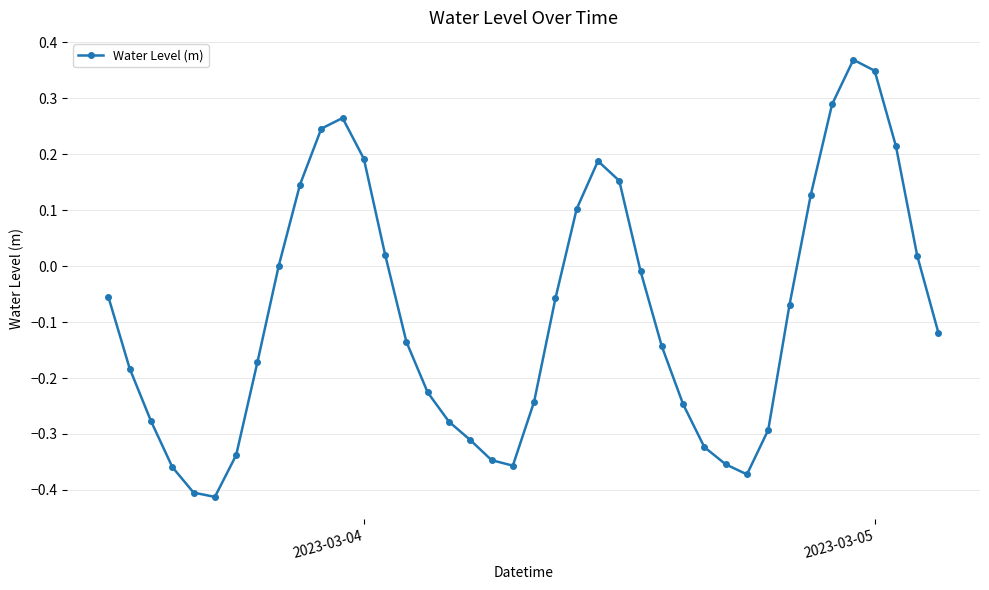

What is the sum of all values?

-3.4